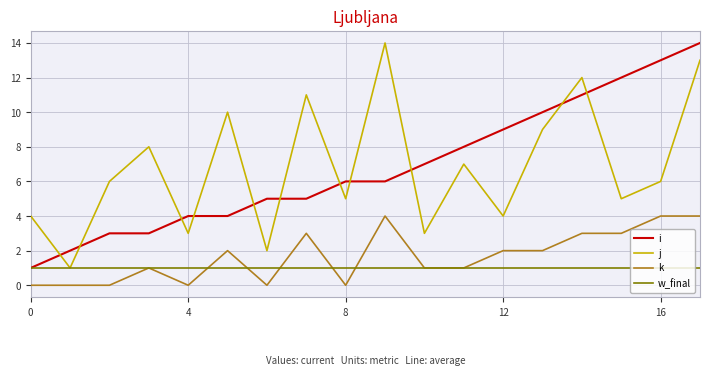

True or false: i and k cross at least once.

False